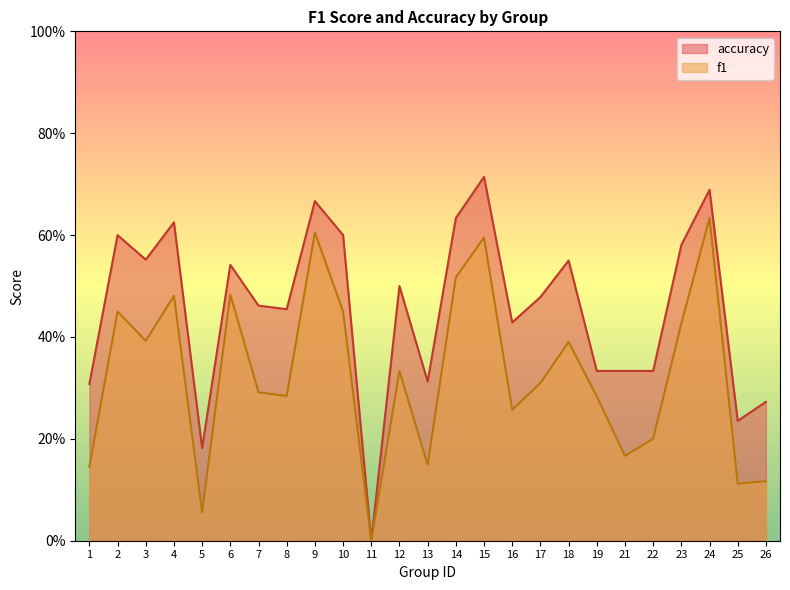

Reading right to left, transcribe all the data shown in this chart.

f1: 0.1	0.1	0.6	0.4	0.2	0.2	0.3	0.4	0.3	0.3	0.6	0.5	0.1	0.3	0.0	0.5	0.6	0.3	0.3	0.5	0.1	0.5	0.4	0.5	0.1
accuracy: 0.3	0.2	0.7	0.6	0.3	0.3	0.3	0.6	0.5	0.4	0.7	0.6	0.3	0.5	0.0	0.6	0.7	0.5	0.5	0.5	0.2	0.6	0.6	0.6	0.3